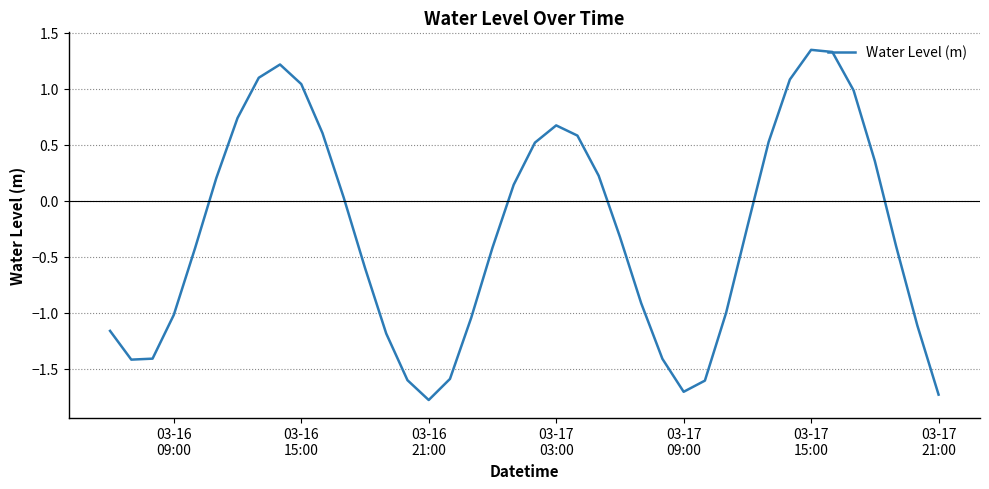

True or false: there are more than 2 points higher than both neighbors.

True